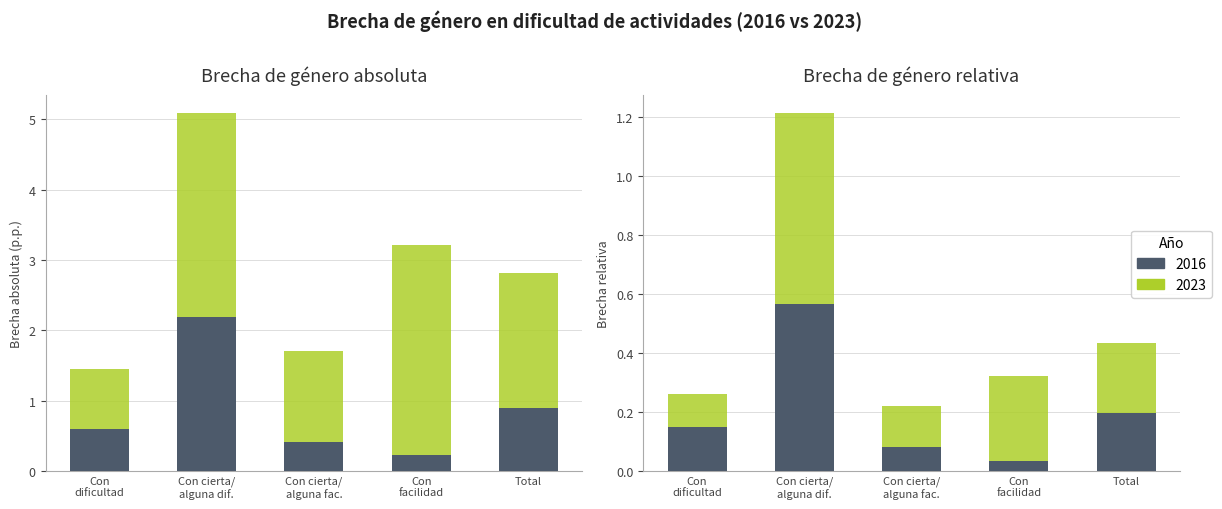

What is the label of the 4th bar from the right?

Con cierta/ alguna dif.